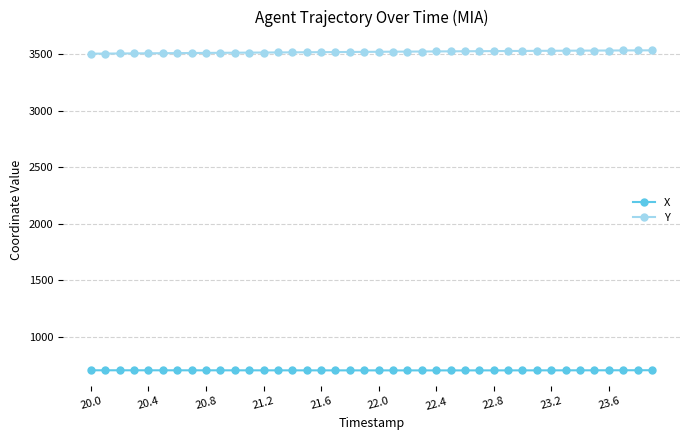

What is the sum of all X values?

28081.5